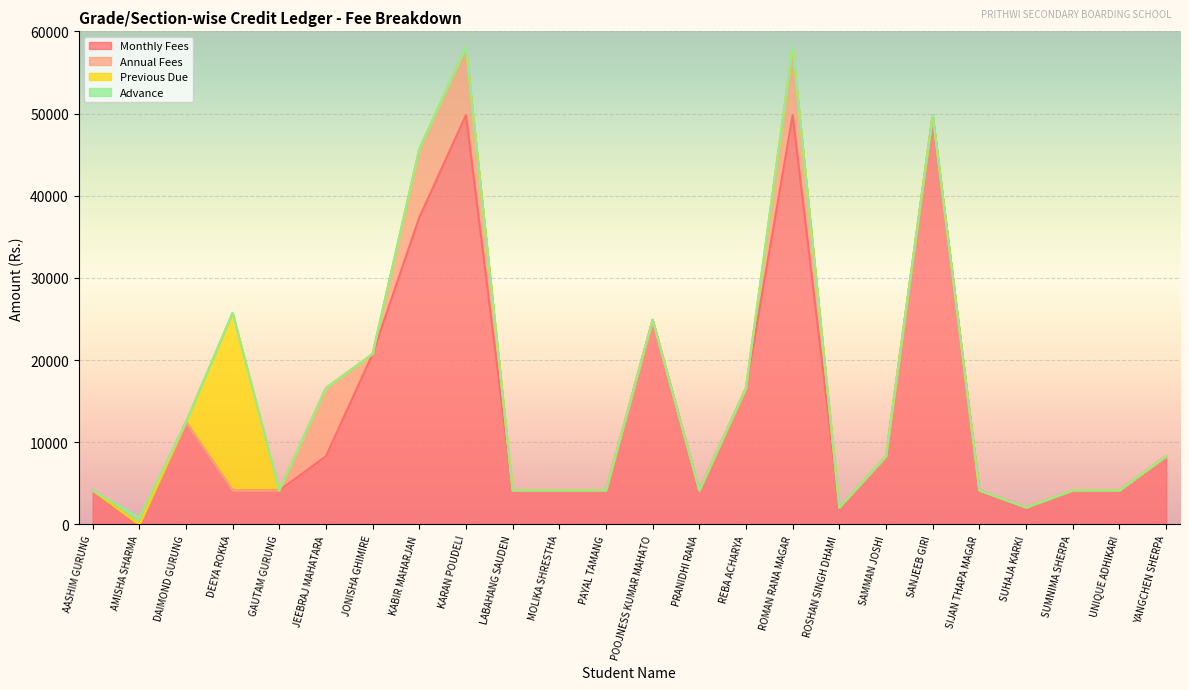

Reading right to left, transcribe all the data shown in this chart.

Monthly Fees: YANGCHEN SHERPA=8300	UNIQUE ADHIKARI=4150	SUMNIMA SHERPA=4150	SUHAJA KARKI=2075	SIJAN THAPA MAGAR=4150	SANJEEB GIRI=49800	SAMMAN JOSHI=8300	ROSHAN SINGH DHAMI=2075	ROMAN RANA MAGAR=49800	REBA ACHARYA=16600	PRANIDHI RANA=4150	POOJNESS KUMAR MAHATO=24900	PAYAL TAMANG=4150	MOLIKA SHRESTHA=4150	LABAHANG SAUDEN=4150	KARAN POUDELI=49800	KABIR MAHARJAN=37350	JONISHA GHIMIRE=20750	JEEBRAJ MAHATARA=8300	GAUTAM GURUNG=4150	DEEYA ROKKA=4150	DAIMOND GURUNG=12450	AMISHA SHARMA=0	AASHIM GURUNG=4150
Annual Fees: YANGCHEN SHERPA=0	UNIQUE ADHIKARI=0	SUMNIMA SHERPA=0	SUHAJA KARKI=0	SIJAN THAPA MAGAR=0	SANJEEB GIRI=0	SAMMAN JOSHI=0	ROSHAN SINGH DHAMI=0	ROMAN RANA MAGAR=8300	REBA ACHARYA=0	PRANIDHI RANA=0	POOJNESS KUMAR MAHATO=0	PAYAL TAMANG=0	MOLIKA SHRESTHA=0	LABAHANG SAUDEN=0	KARAN POUDELI=8300	KABIR MAHARJAN=8300	JONISHA GHIMIRE=0	JEEBRAJ MAHATARA=8300	GAUTAM GURUNG=0	DEEYA ROKKA=0	DAIMOND GURUNG=0	AMISHA SHARMA=0	AASHIM GURUNG=0
Previous Due: YANGCHEN SHERPA=0	UNIQUE ADHIKARI=0	SUMNIMA SHERPA=0	SUHAJA KARKI=0	SIJAN THAPA MAGAR=0	SANJEEB GIRI=0	SAMMAN JOSHI=0	ROSHAN SINGH DHAMI=0	ROMAN RANA MAGAR=0	REBA ACHARYA=0	PRANIDHI RANA=0	POOJNESS KUMAR MAHATO=0	PAYAL TAMANG=0	MOLIKA SHRESTHA=0	LABAHANG SAUDEN=0	KARAN POUDELI=0	KABIR MAHARJAN=0	JONISHA GHIMIRE=0	JEEBRAJ MAHATARA=0	GAUTAM GURUNG=0	DEEYA ROKKA=21600	DAIMOND GURUNG=0	AMISHA SHARMA=0	AASHIM GURUNG=0
Advance: YANGCHEN SHERPA=0	UNIQUE ADHIKARI=0	SUMNIMA SHERPA=0	SUHAJA KARKI=0	SIJAN THAPA MAGAR=0	SANJEEB GIRI=0	SAMMAN JOSHI=0	ROSHAN SINGH DHAMI=0	ROMAN RANA MAGAR=0	REBA ACHARYA=0	PRANIDHI RANA=0	POOJNESS KUMAR MAHATO=0	PAYAL TAMANG=0	MOLIKA SHRESTHA=0	LABAHANG SAUDEN=0	KARAN POUDELI=0	KABIR MAHARJAN=0	JONISHA GHIMIRE=0	JEEBRAJ MAHATARA=0	GAUTAM GURUNG=0	DEEYA ROKKA=0	DAIMOND GURUNG=0	AMISHA SHARMA=850	AASHIM GURUNG=0